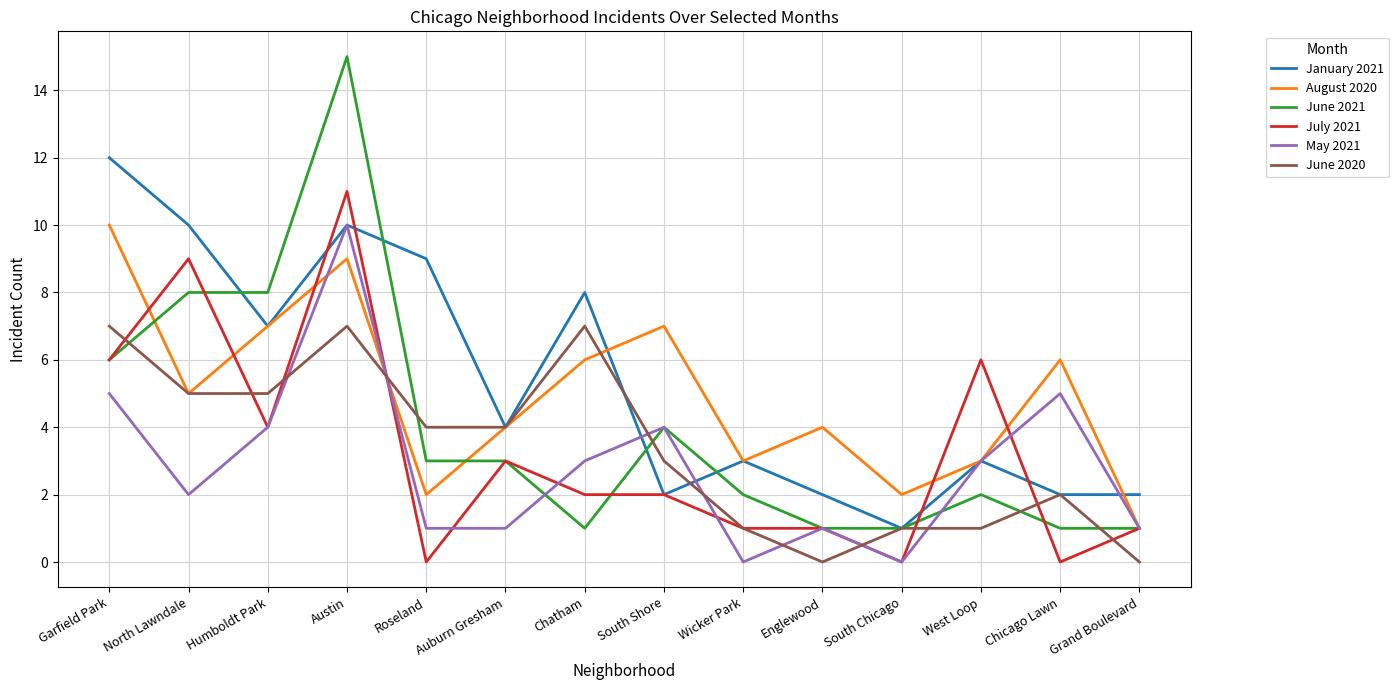

Reading left to right, extract all data points from this chart.

January 2021: Garfield Park=12	North Lawndale=10	Humboldt Park=7	Austin=10	Roseland=9	Auburn Gresham=4	Chatham=8	South Shore=2	Wicker Park=3	Englewood=2	South Chicago=1	West Loop=3	Chicago Lawn=2	Grand Boulevard=2
August 2020: Garfield Park=10	North Lawndale=5	Humboldt Park=7	Austin=9	Roseland=2	Auburn Gresham=4	Chatham=6	South Shore=7	Wicker Park=3	Englewood=4	South Chicago=2	West Loop=3	Chicago Lawn=6	Grand Boulevard=1
June 2021: Garfield Park=6	North Lawndale=8	Humboldt Park=8	Austin=15	Roseland=3	Auburn Gresham=3	Chatham=1	South Shore=4	Wicker Park=2	Englewood=1	South Chicago=1	West Loop=2	Chicago Lawn=1	Grand Boulevard=1
July 2021: Garfield Park=6	North Lawndale=9	Humboldt Park=4	Austin=11	Roseland=0	Auburn Gresham=3	Chatham=2	South Shore=2	Wicker Park=1	Englewood=1	South Chicago=0	West Loop=6	Chicago Lawn=0	Grand Boulevard=1
May 2021: Garfield Park=5	North Lawndale=2	Humboldt Park=4	Austin=10	Roseland=1	Auburn Gresham=1	Chatham=3	South Shore=4	Wicker Park=0	Englewood=1	South Chicago=0	West Loop=3	Chicago Lawn=5	Grand Boulevard=1
June 2020: Garfield Park=7	North Lawndale=5	Humboldt Park=5	Austin=7	Roseland=4	Auburn Gresham=4	Chatham=7	South Shore=3	Wicker Park=1	Englewood=0	South Chicago=1	West Loop=1	Chicago Lawn=2	Grand Boulevard=0